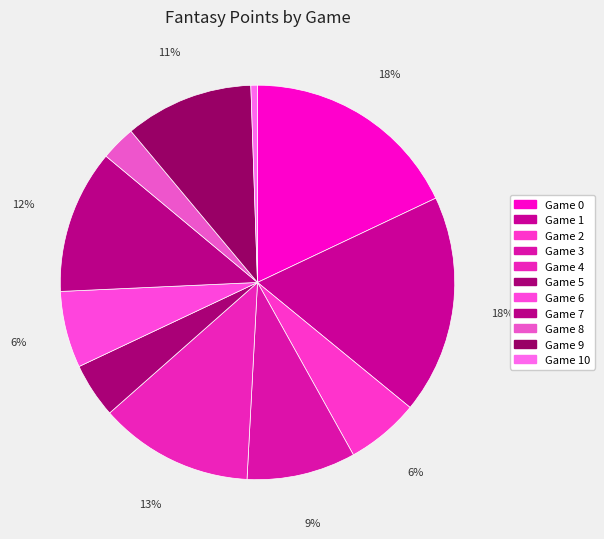

Rank the categories by value from lowest to highest.

10, 8, 5, 2, 6, 3, 9, 7, 4, 1, 0